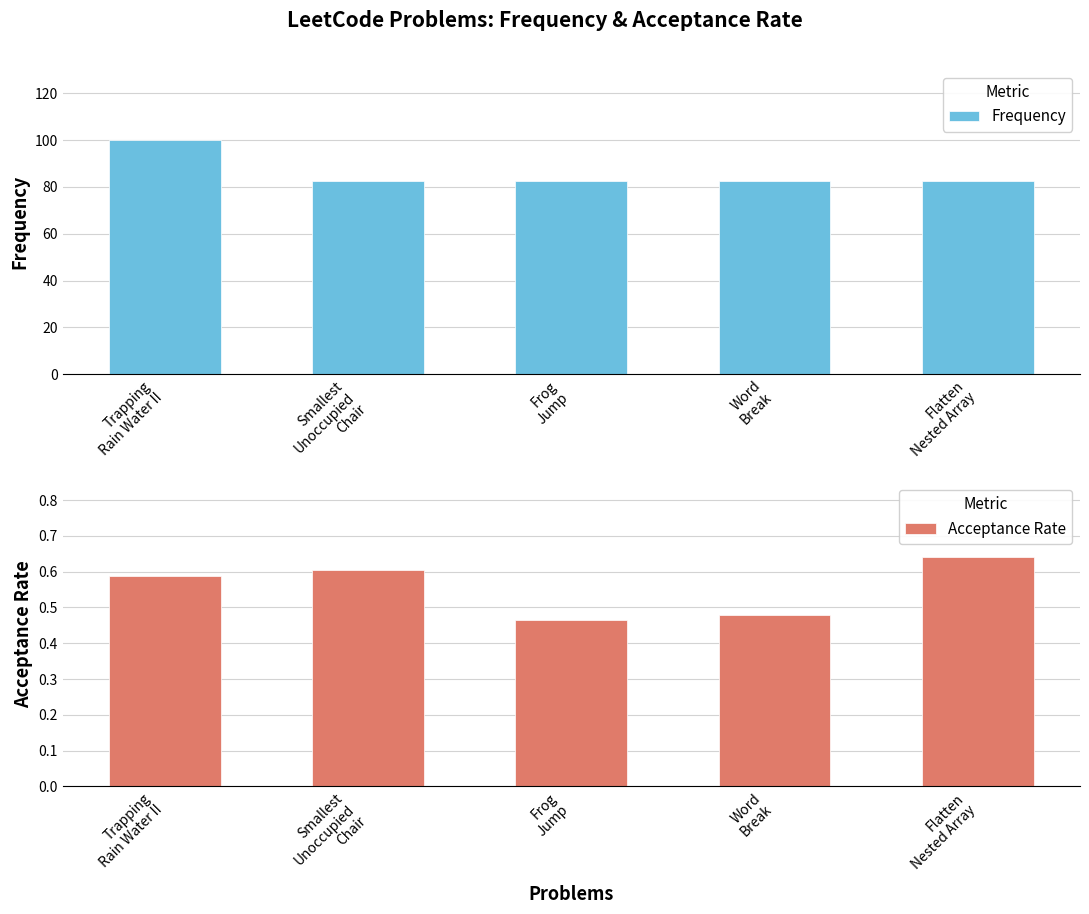

Reading left to right, list all the values displayed in this chart.

Frequency: Trapping
Rain Water II=100.0	Smallest
Unoccupied
Chair=82.7	Frog
Jump=82.7	Word
Break=82.7	Flatten
Nested Array=82.7
Acceptance Rate: Trapping
Rain Water II=0.6	Smallest
Unoccupied
Chair=0.6	Frog
Jump=0.5	Word
Break=0.5	Flatten
Nested Array=0.6